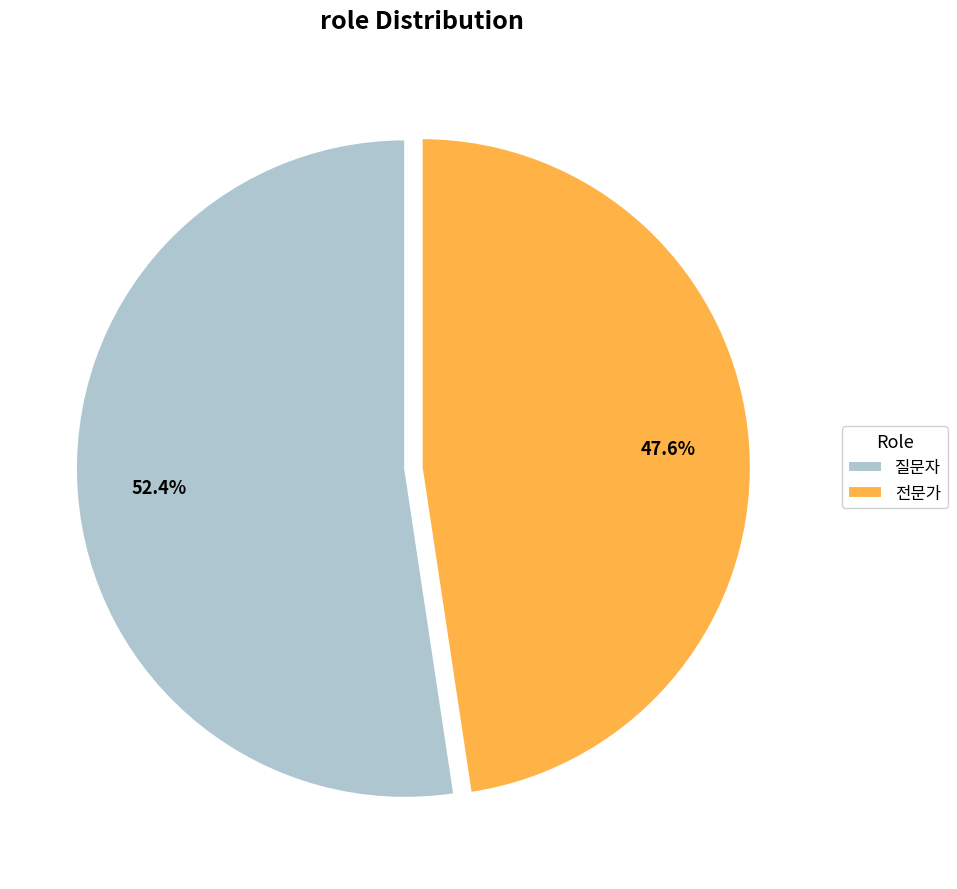

Count the number of slices in the pie.

2